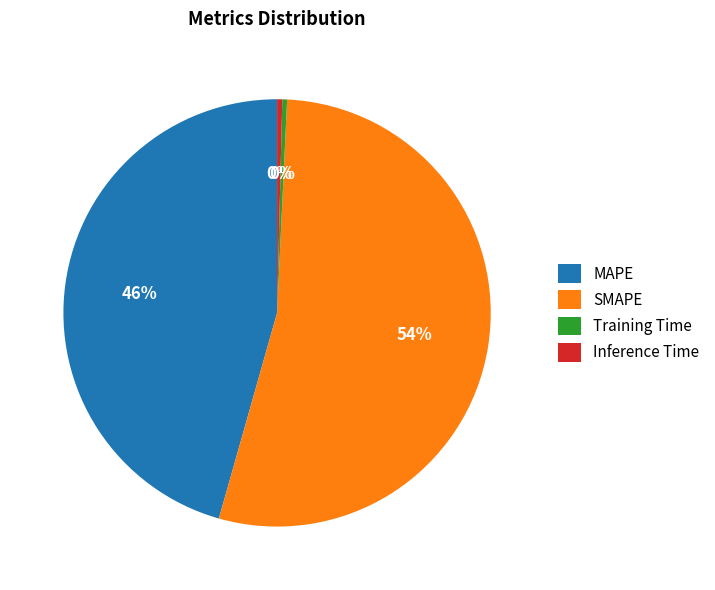

Between Training Time and SMAPE, which is larger?

SMAPE